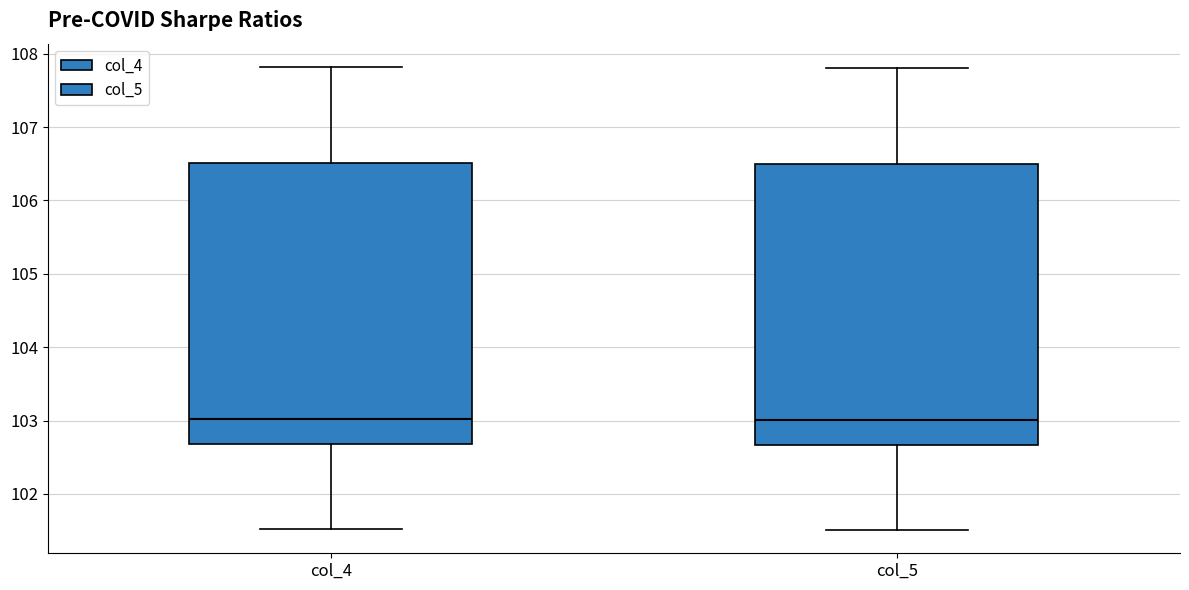

Where does the upper whisker of the box for col_5 end on the y-axis? The values are not printed on the chart, so give them approximately, as read against the axis.

107.8